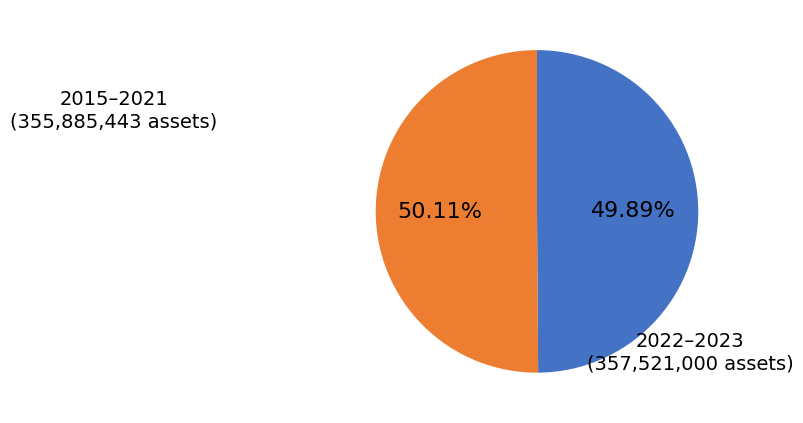

Is there any slice that represents more than half of the pie?

Yes